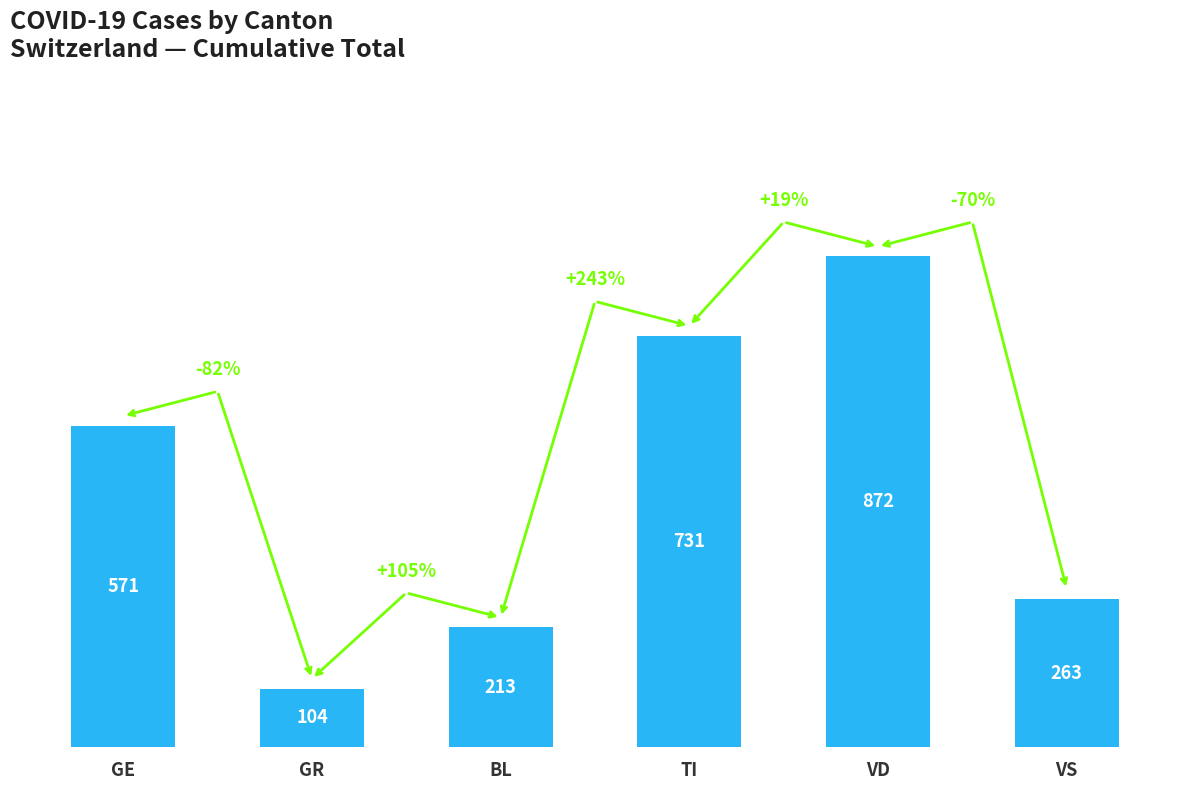

How many bars are there in total?

6